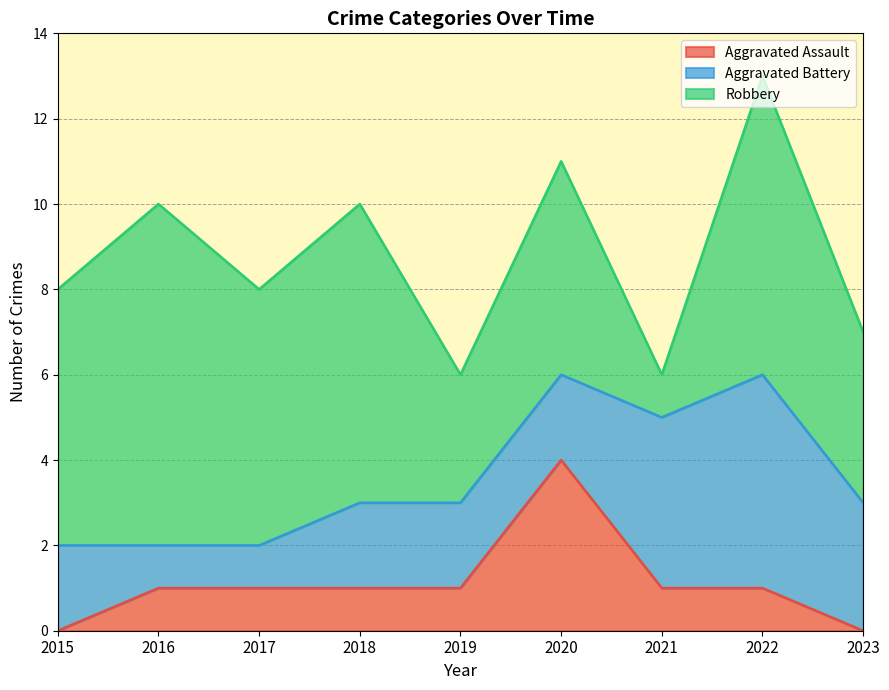

How many distinct data groups are displayed?

3